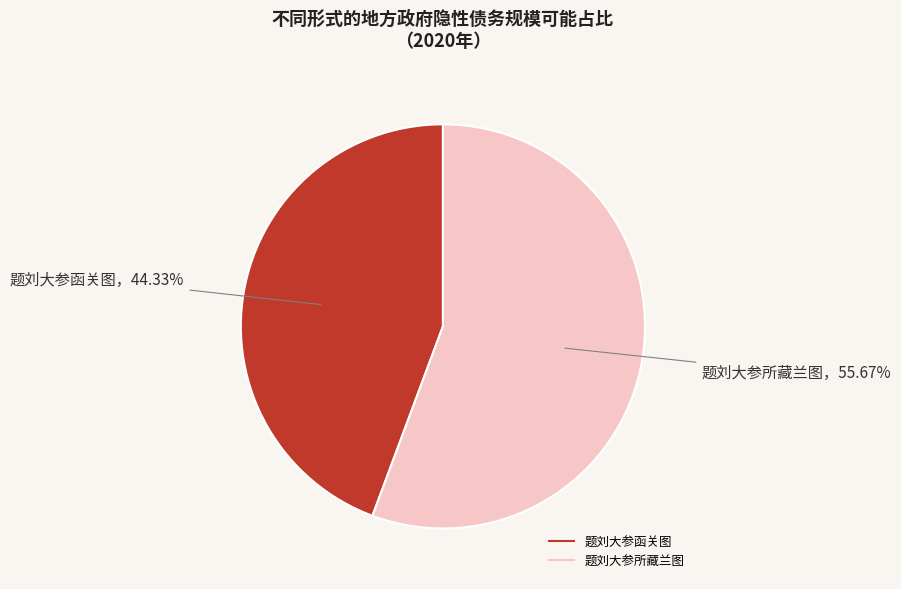

Is it true that 题刘大参所藏兰图 is 56% of the pie?

True